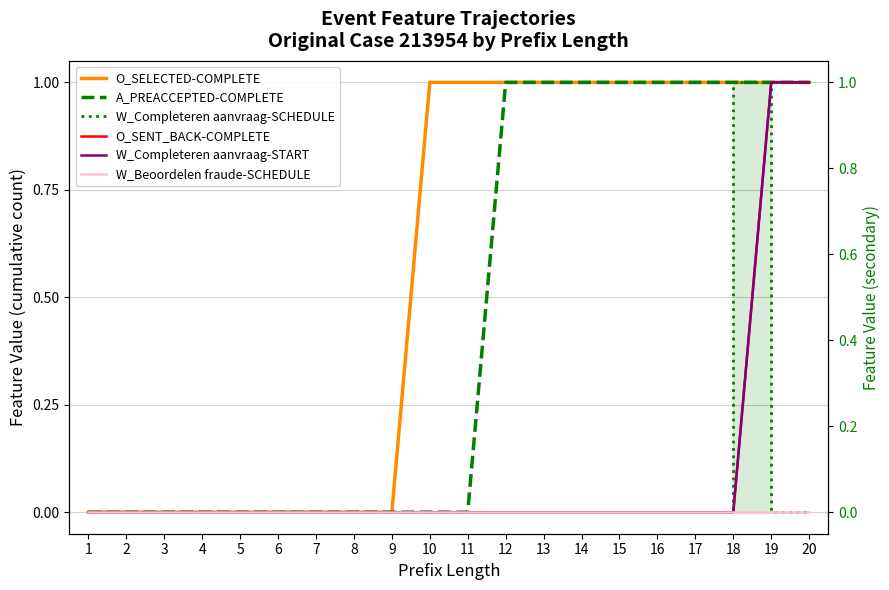

True or false: W_Completeren aanvraag-START and O_SELECTED-COMPLETE cross at least once.

False